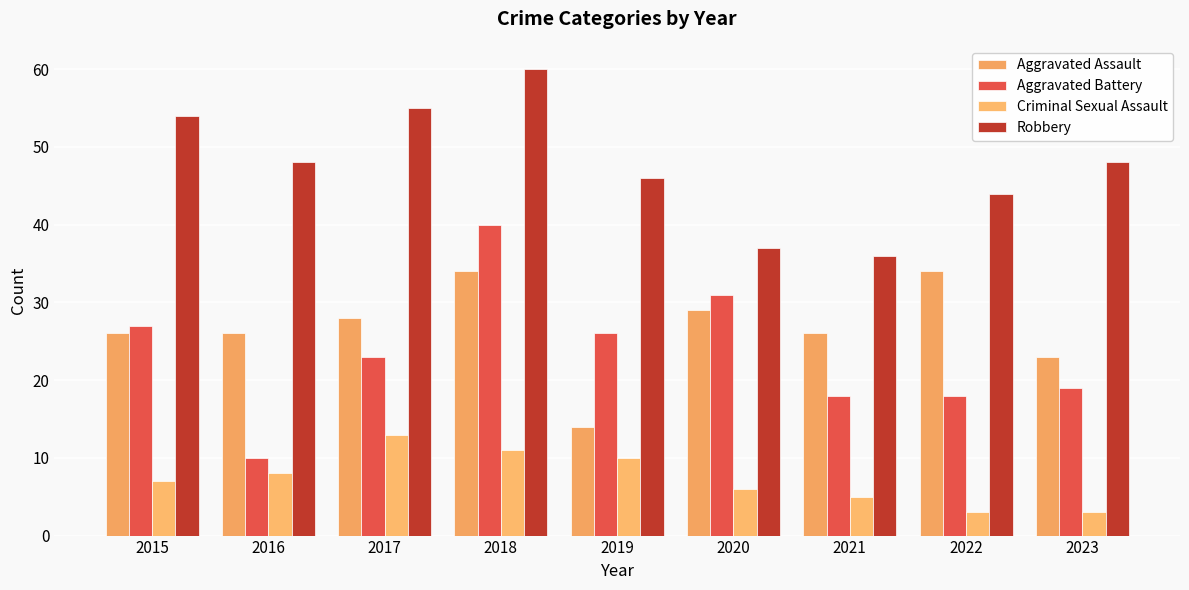

What is the difference between the Aggravated Battery values at 2021 and 2018?

22